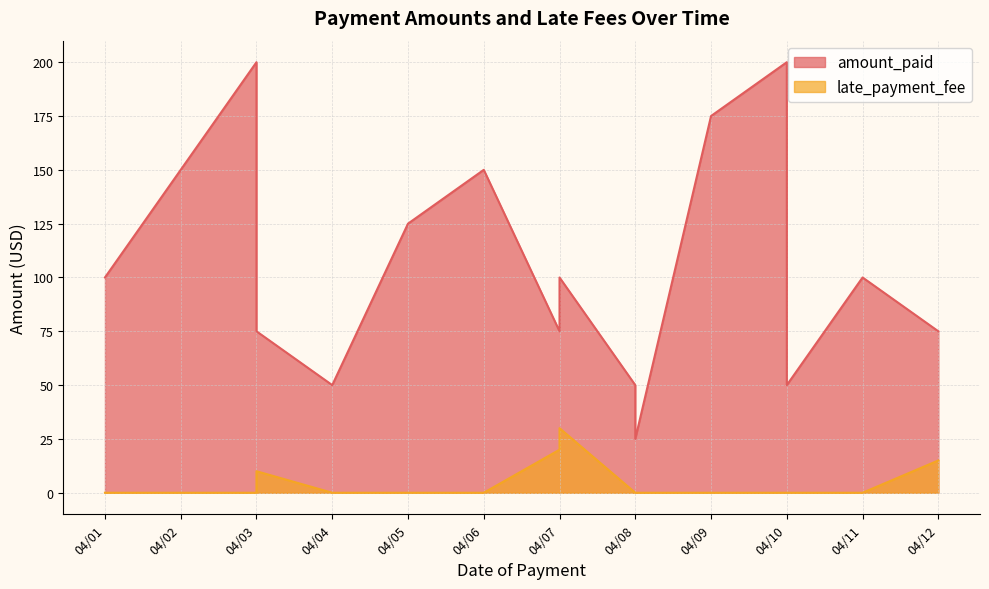

True or false: amount_paid and late_payment_fee intersect in this chart.

False